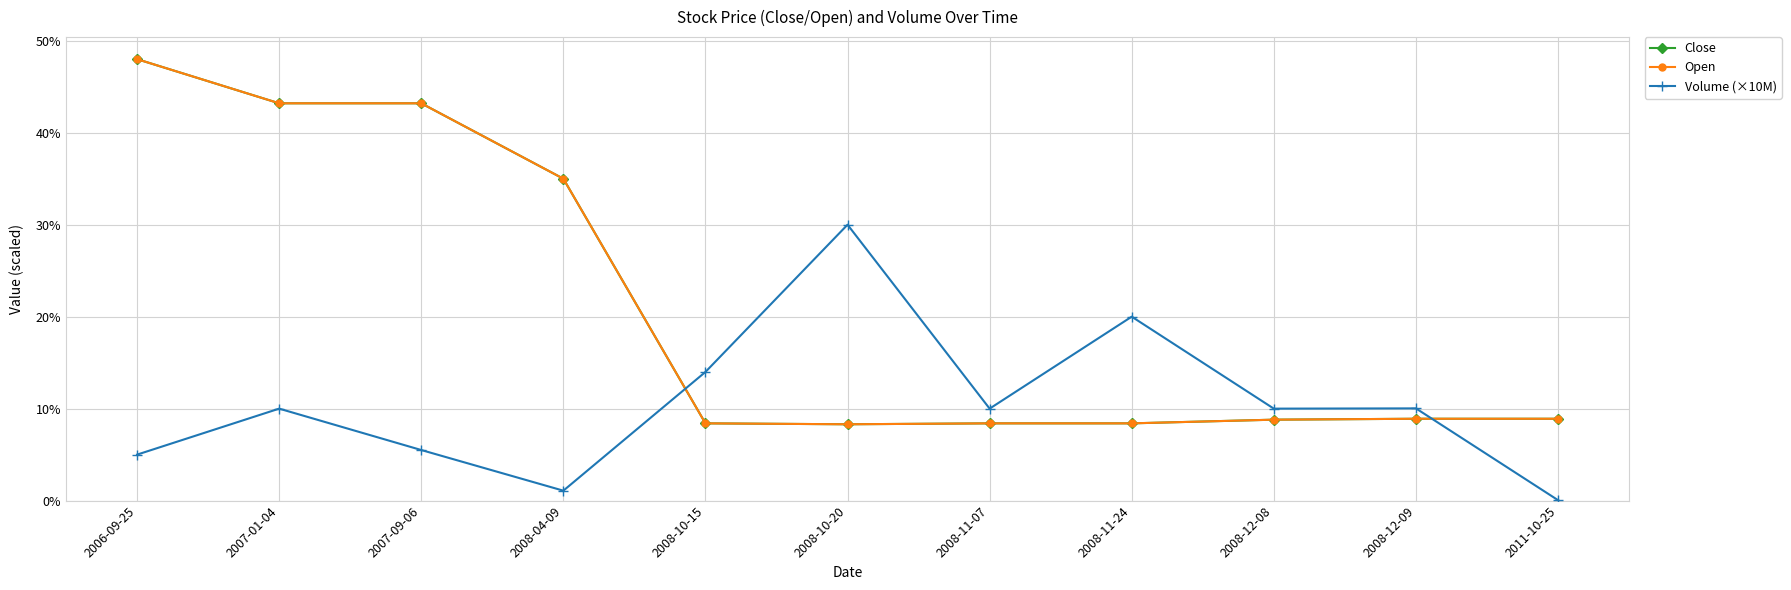

Is this an area chart (filled region under the line)?

No